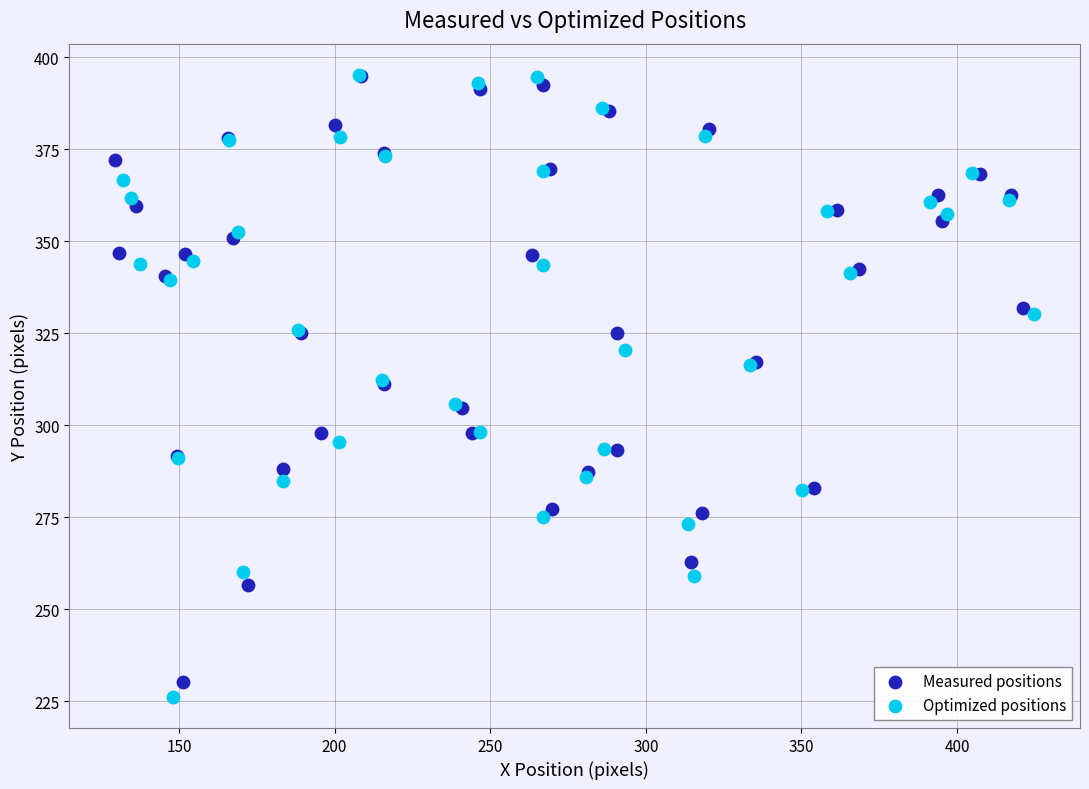

Which series has the widest spread of Y values?

Optimized positions